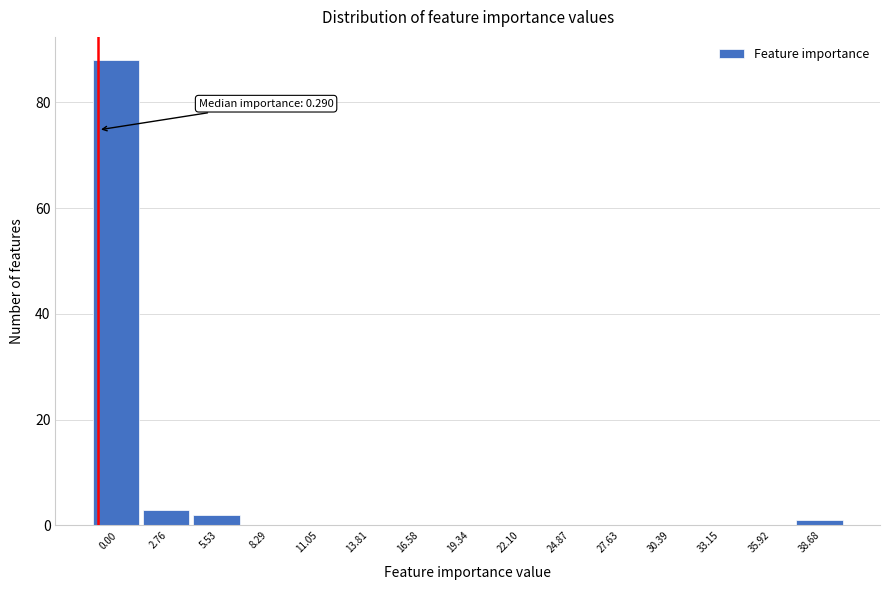

Reading left to right, list all the values displayed in this chart.

0.00=88	2.76=3	5.53=2	8.29=0	11.05=0	13.81=0	16.58=0	19.34=0	22.10=0	24.87=0	27.63=0	30.39=0	33.15=0	35.92=0	38.68=1